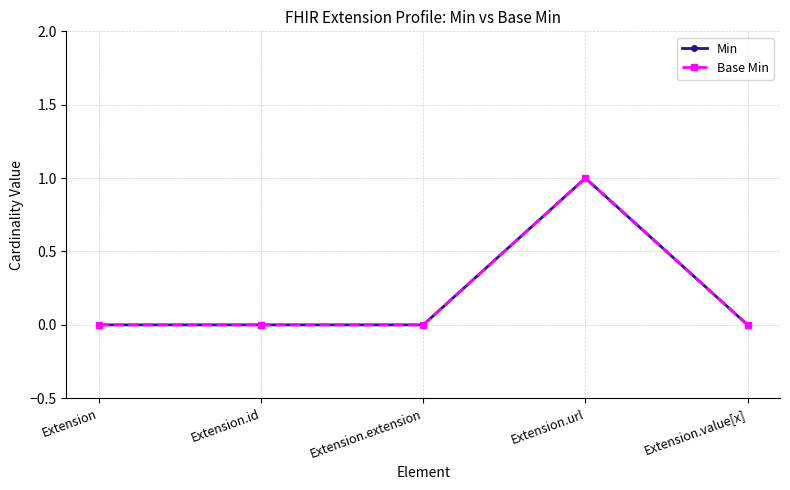

Reading right to left, list all the values displayed in this chart.

Min: Extension.value[x]=0	Extension.url=1	Extension.extension=0	Extension.id=0	Extension=0
Base Min: Extension.value[x]=0	Extension.url=1	Extension.extension=0	Extension.id=0	Extension=0